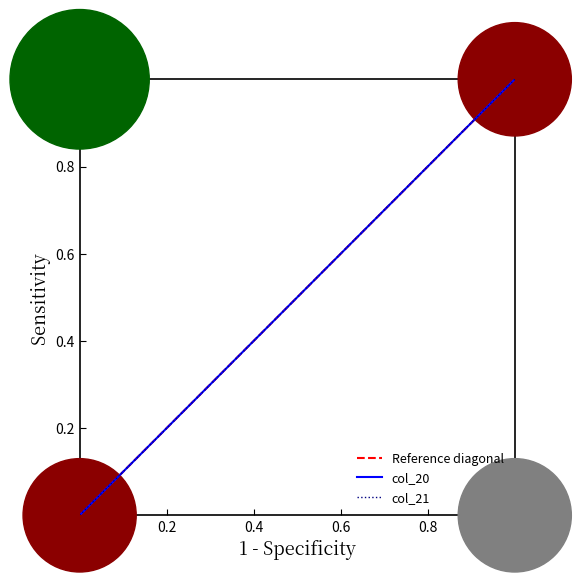

Count the number of data series in this chart.

2